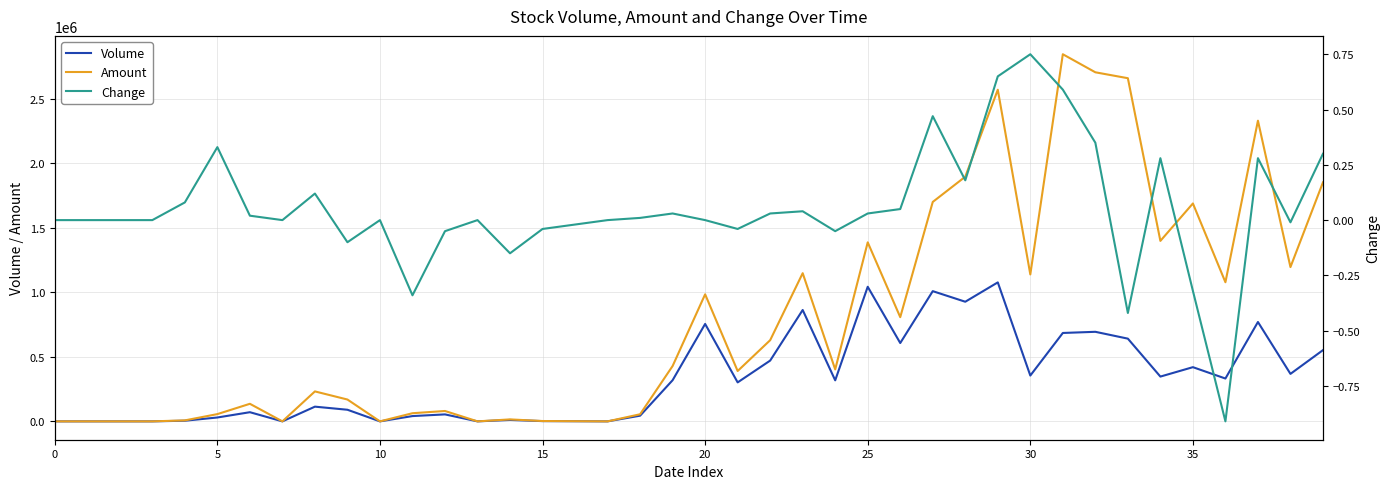

What is the difference between the maximum and minimum values in the Change series?

1.7